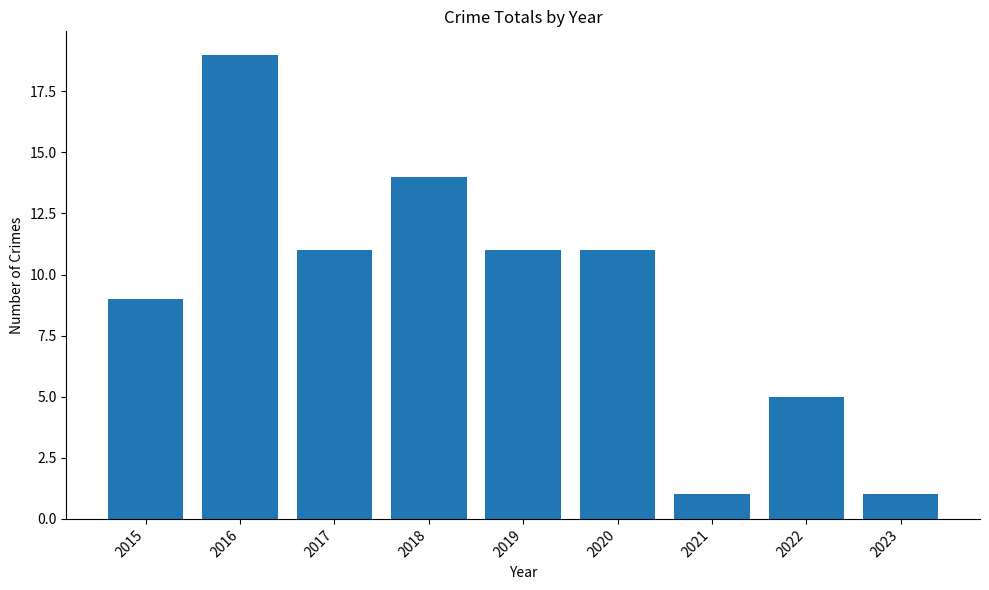

The value at 2016 is 19. True or false?

True